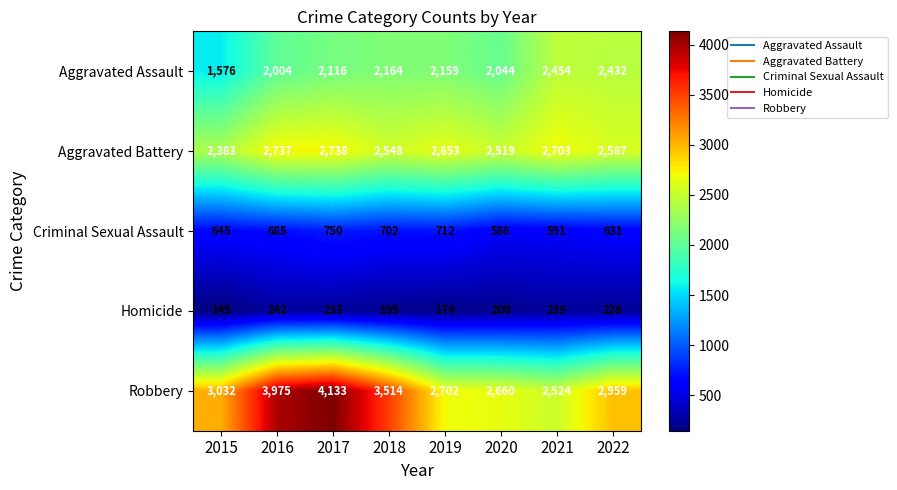

What is the maximum value shown in the chart?

4133